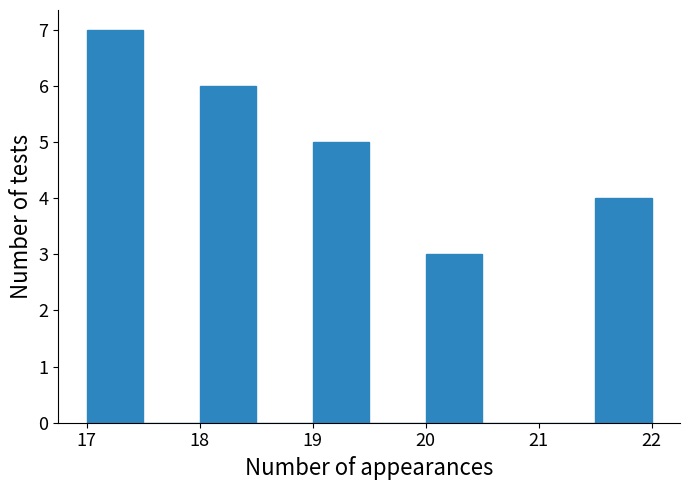

How tall is the bar that spans 21.5 to 22.0 on the x-axis? The values are not printed on the chart, so give them approximately, as read against the axis.

4